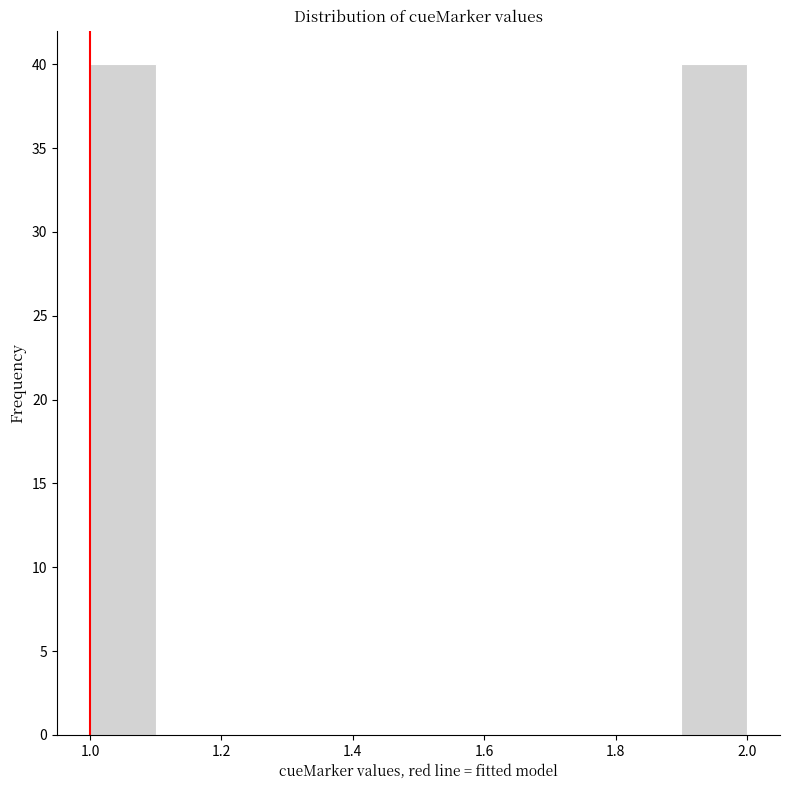

What is the height of the bar covering 1.9 to 2.0 on the x-axis? The values are not printed on the chart, so give them approximately, as read against the axis.

40